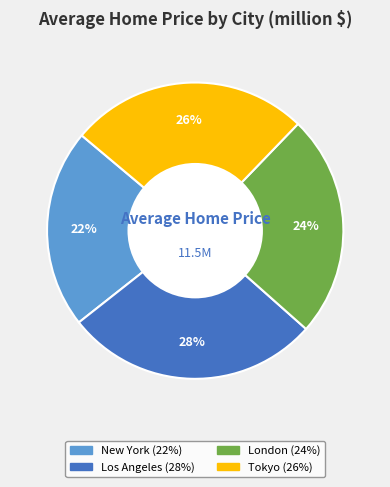

Which category has the biggest portion of the pie?

Los Angeles